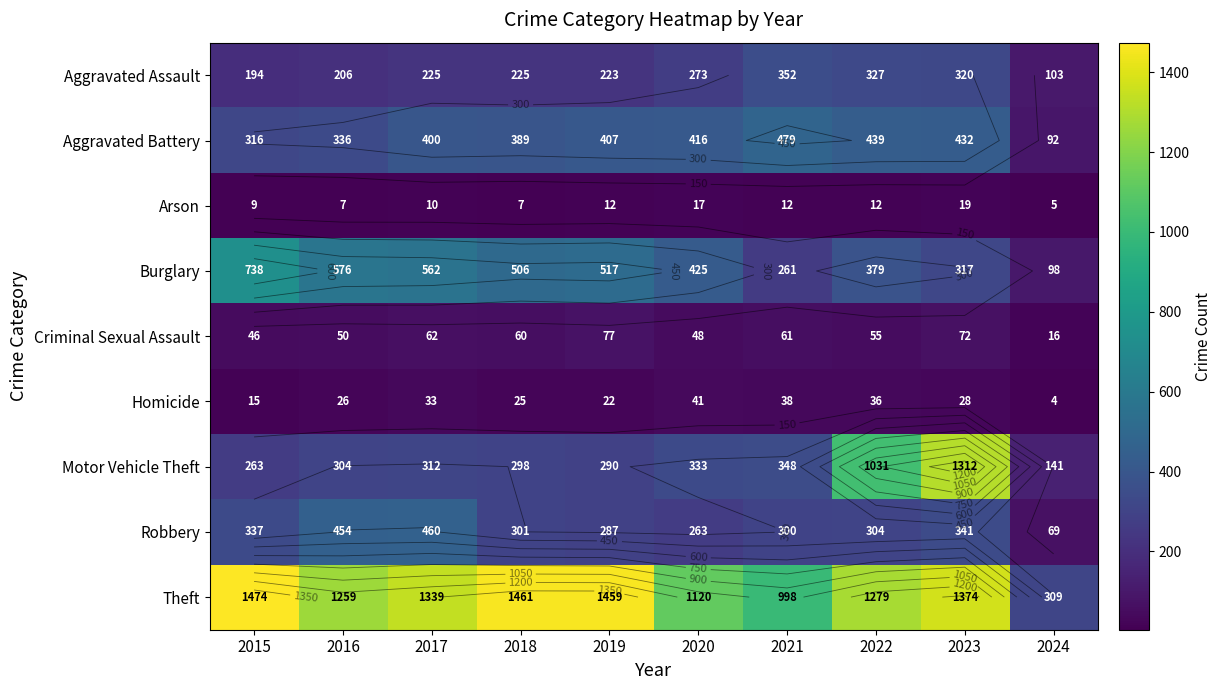

True or false: Homicide has a value of 36 at 2022.

True